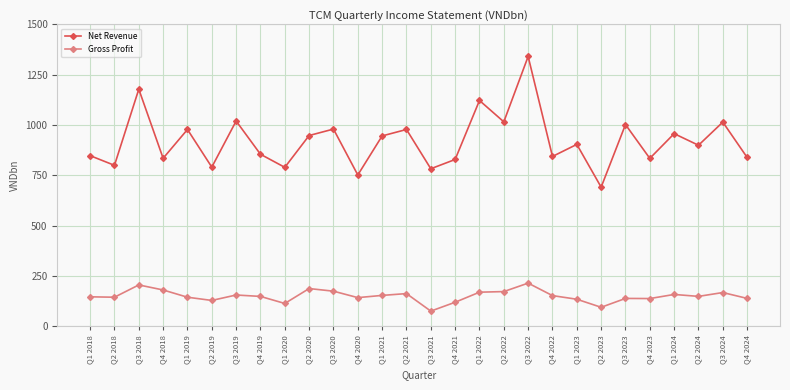

Rank the series at Q1 2023 from lowest to highest value.

Gross Profit, Net Revenue